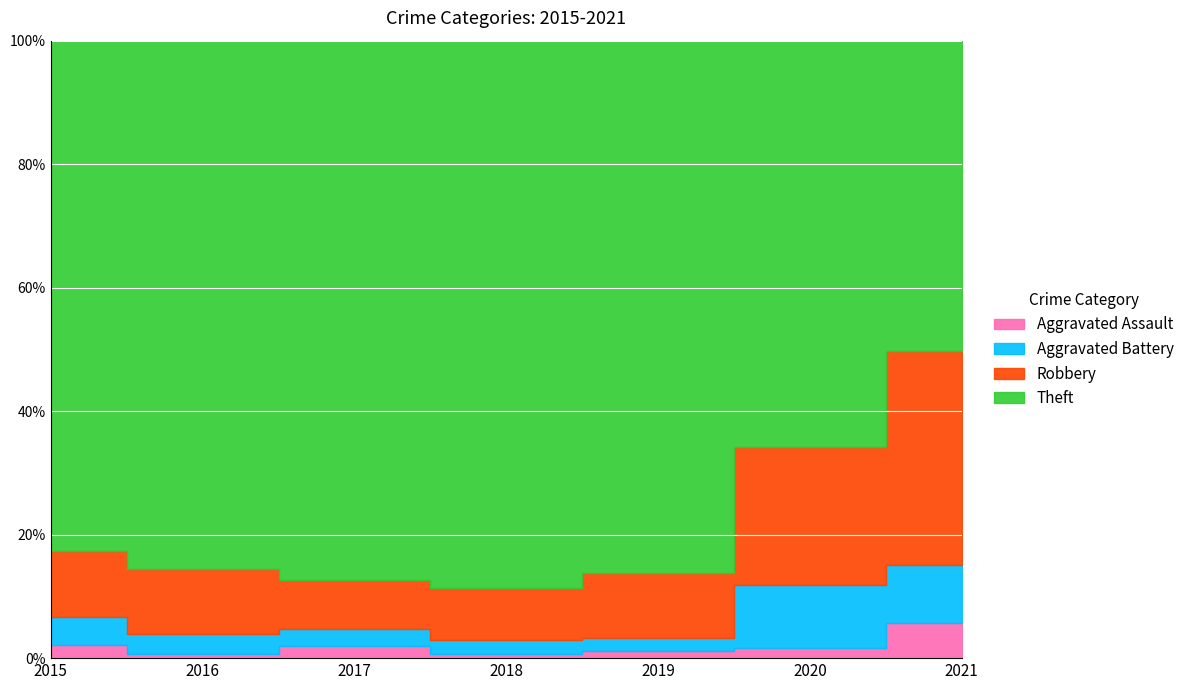

What are all the series names shown in the legend?

Aggravated Assault, Aggravated Battery, Robbery, Theft